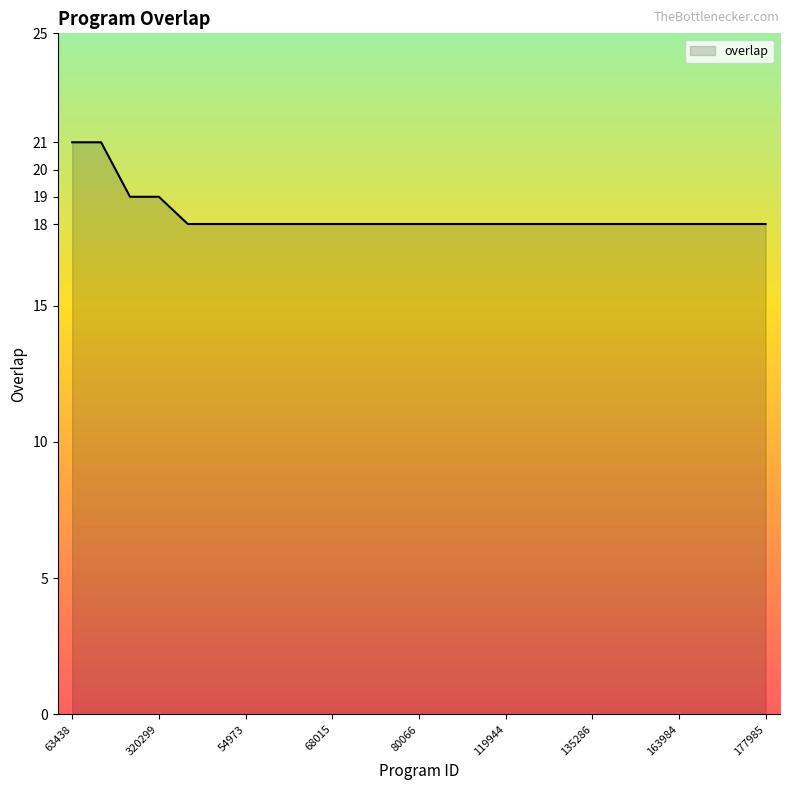

What is the smallest value displayed?

18